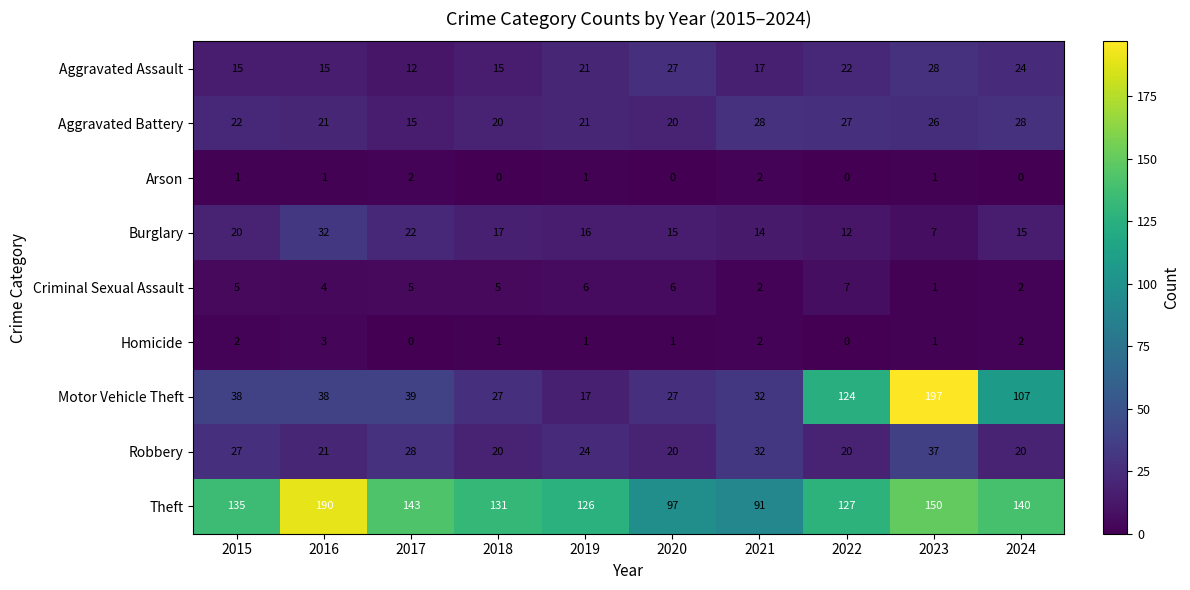

Between 2015 and 2023, which series saw the biggest shift?

Motor Vehicle Theft